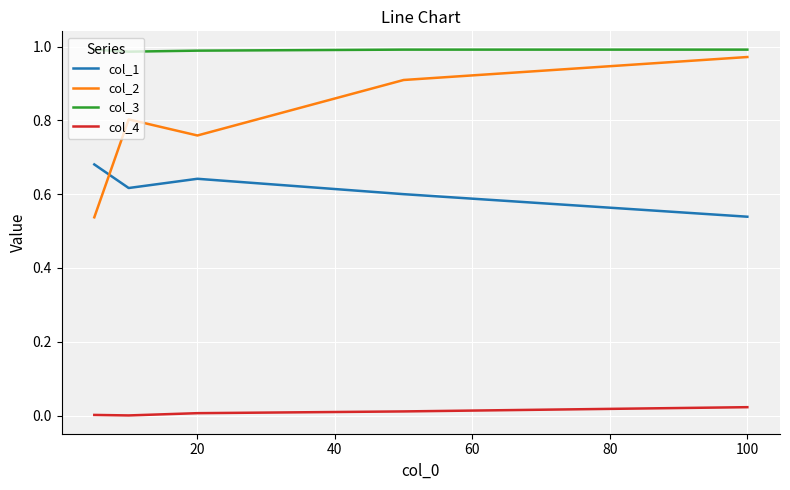

True or false: col_4 and col_1 cross at least once.

False